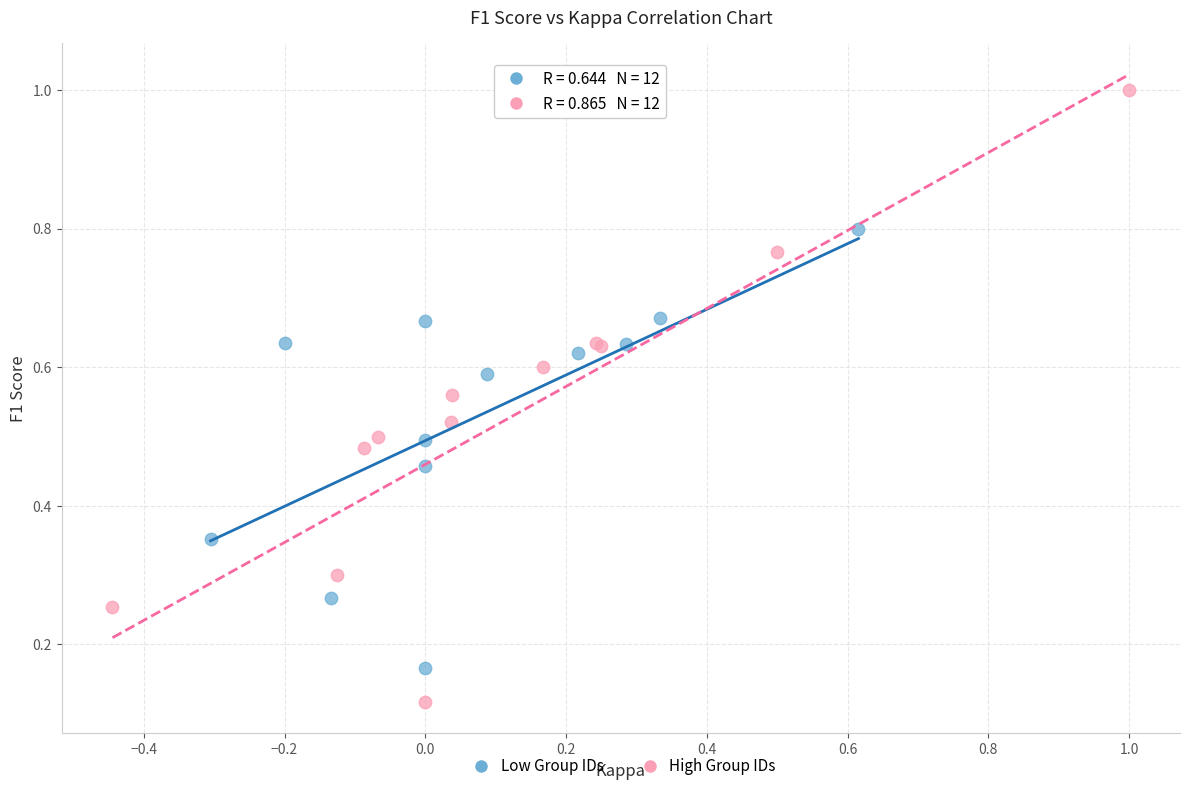

Which series has the largest Y range (max minus min)?

High Group IDs